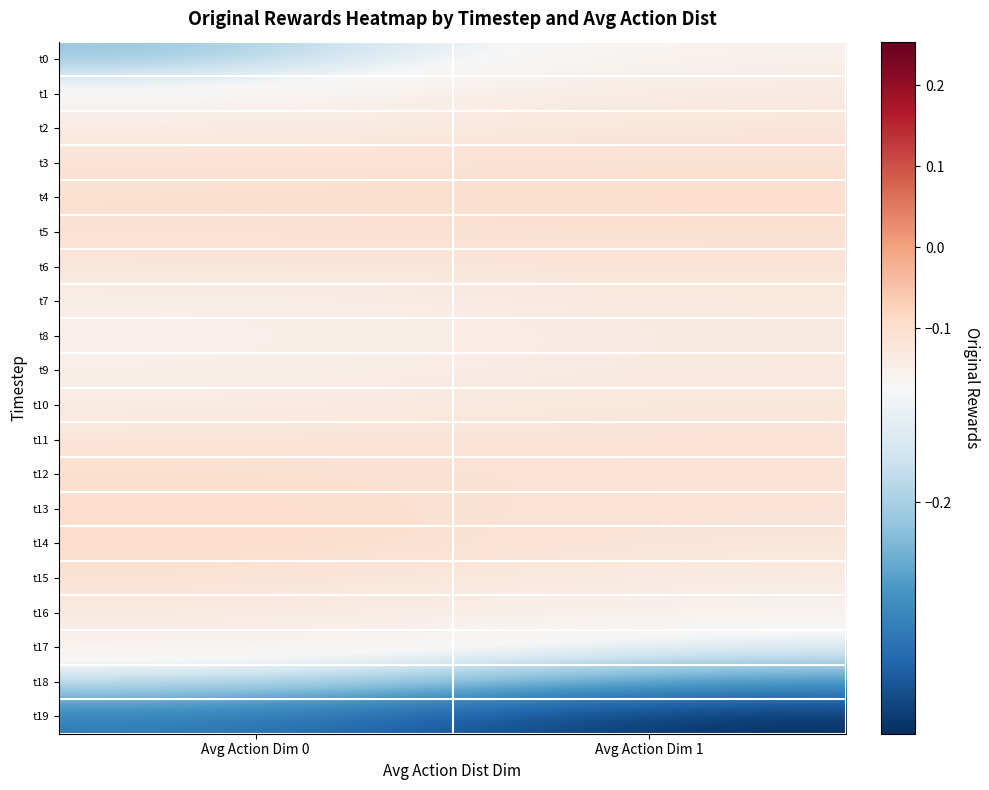

Which series has the largest total across all categories?

t4